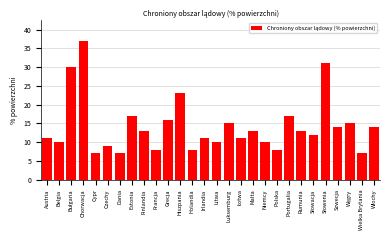

Reading right to left, extract all data points from this chart.

14	7	15	14	31	12	13	17	8	10	13	11	15	10	11	8	23	16	8	13	17	7	9	7	37	30	10	11